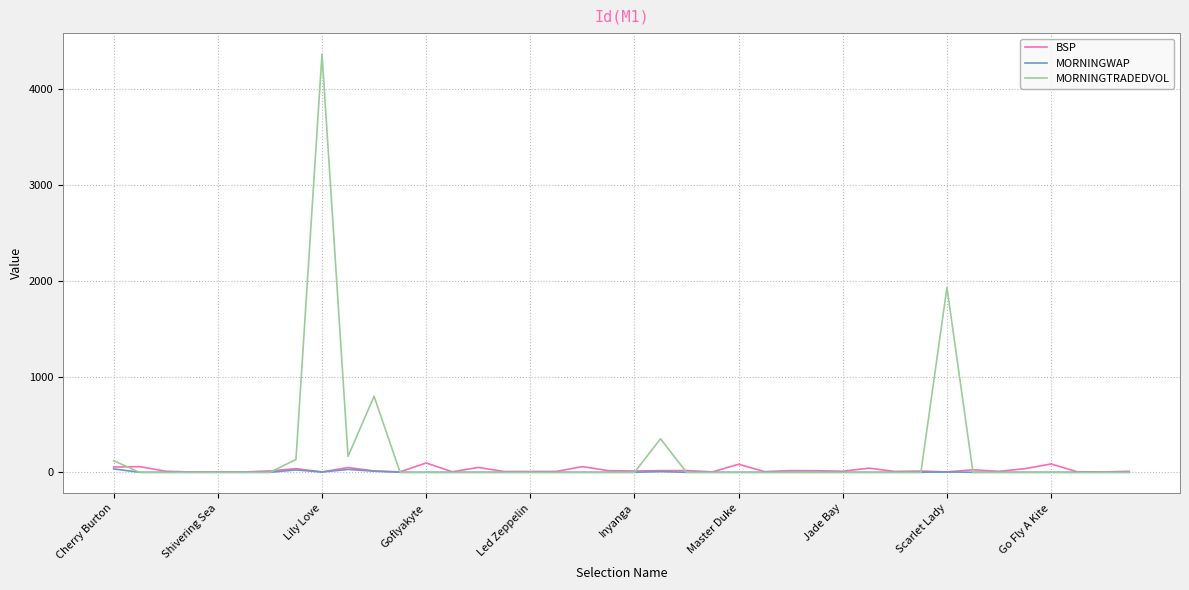

What is the greatest value displayed?

4369.4